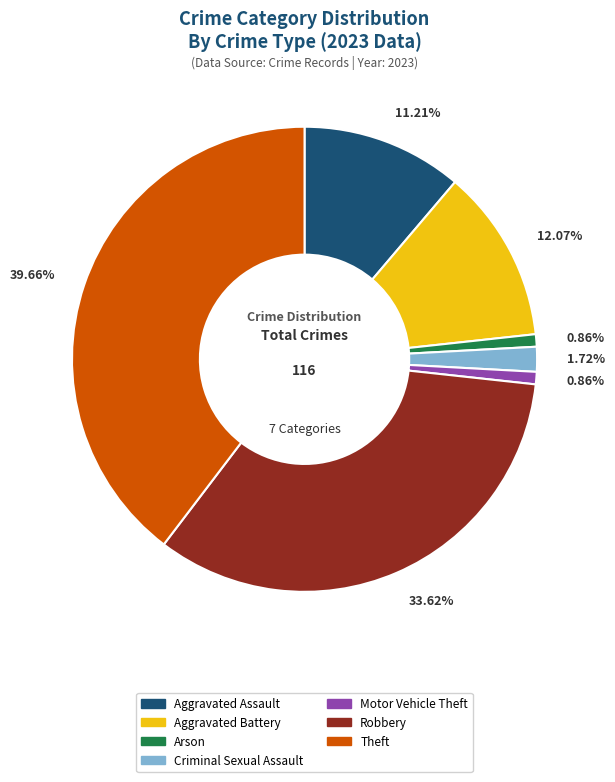

To the nearest percent, what is the difference between the Motor Vehicle Theft and Theft slice percentages?

39%